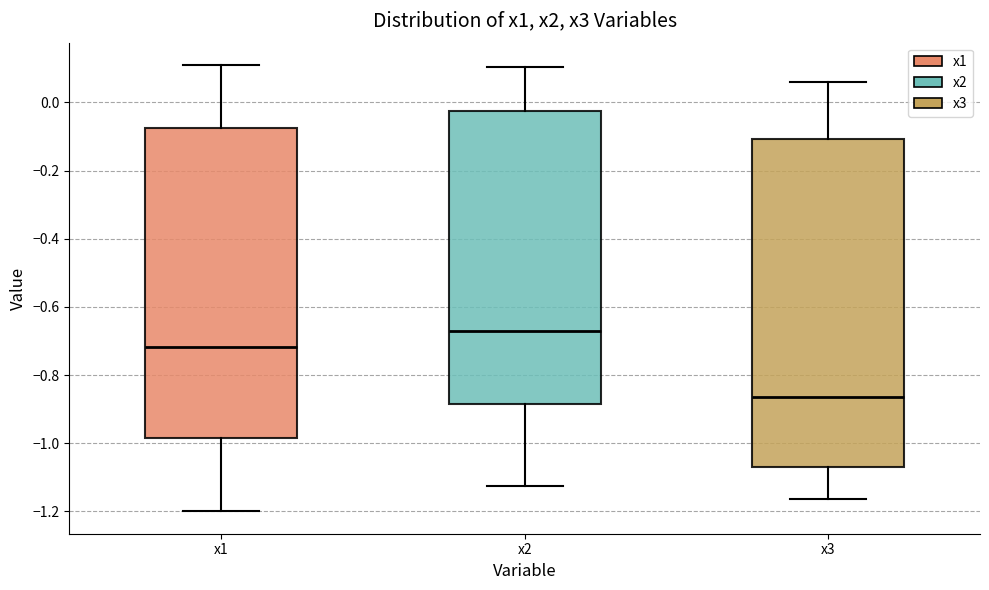

Comparing the boxes themselves (not the whiskers), which one is the tallest?

x3